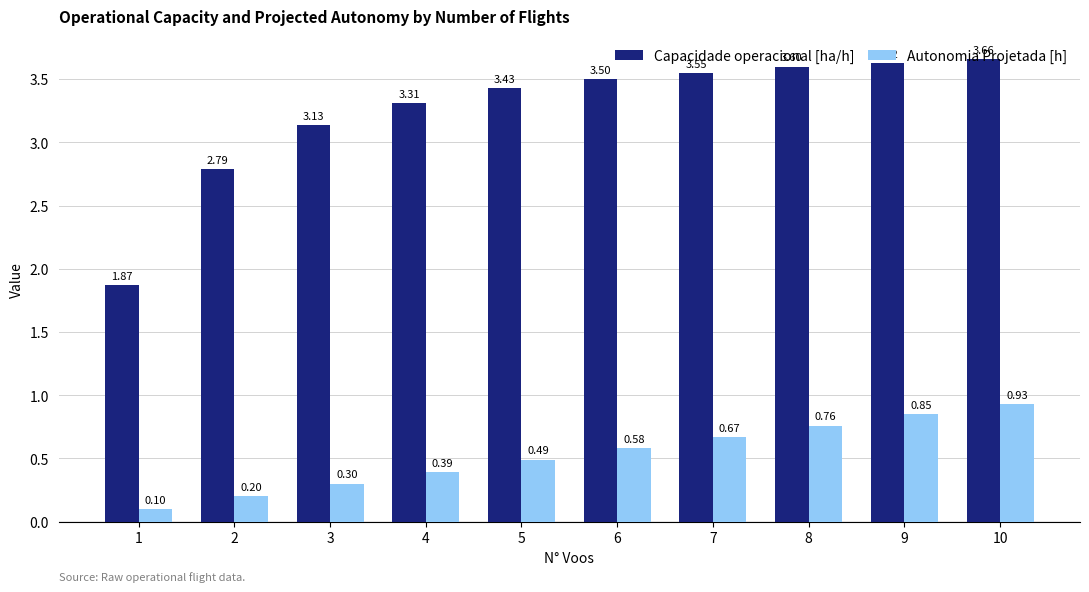

How many series are shown in this chart?

2